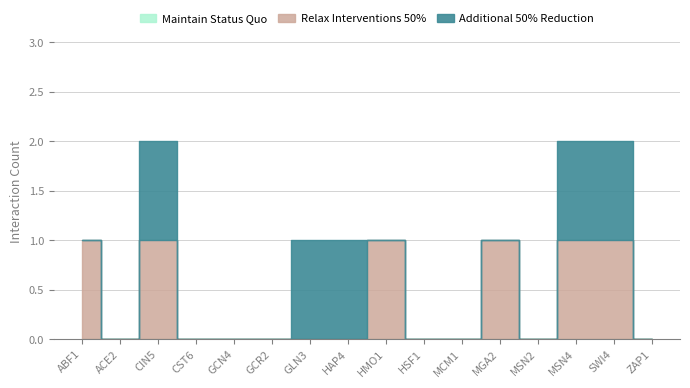

True or false: MSN2 has a value of 0 at GCR2.

False